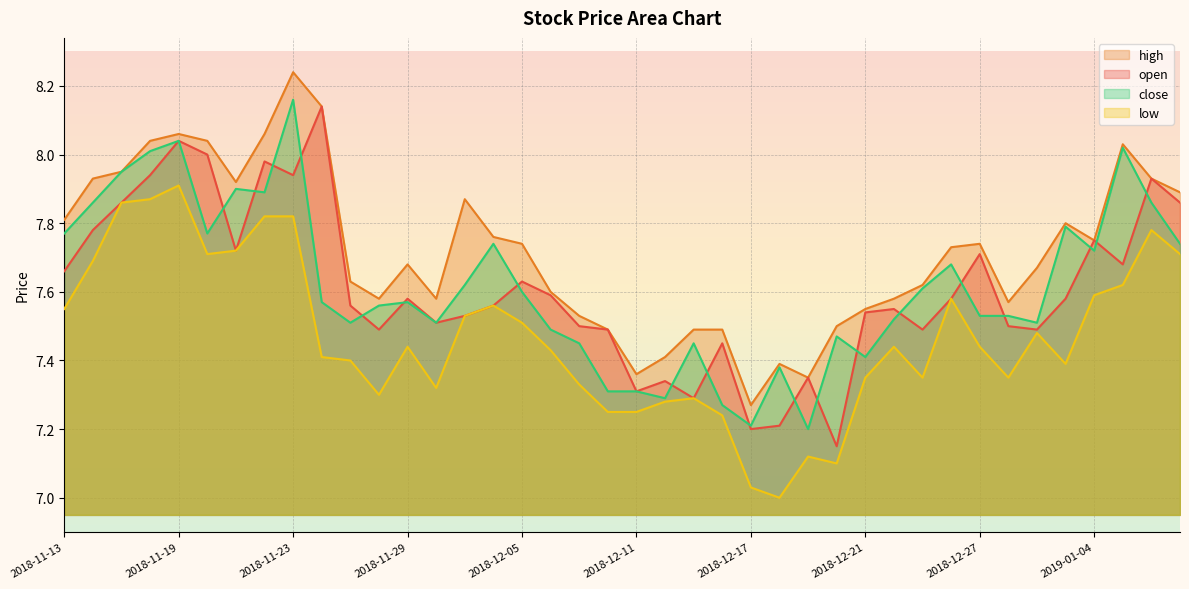

True or false: close has a value of 7.6 at 2018-12-03.

True